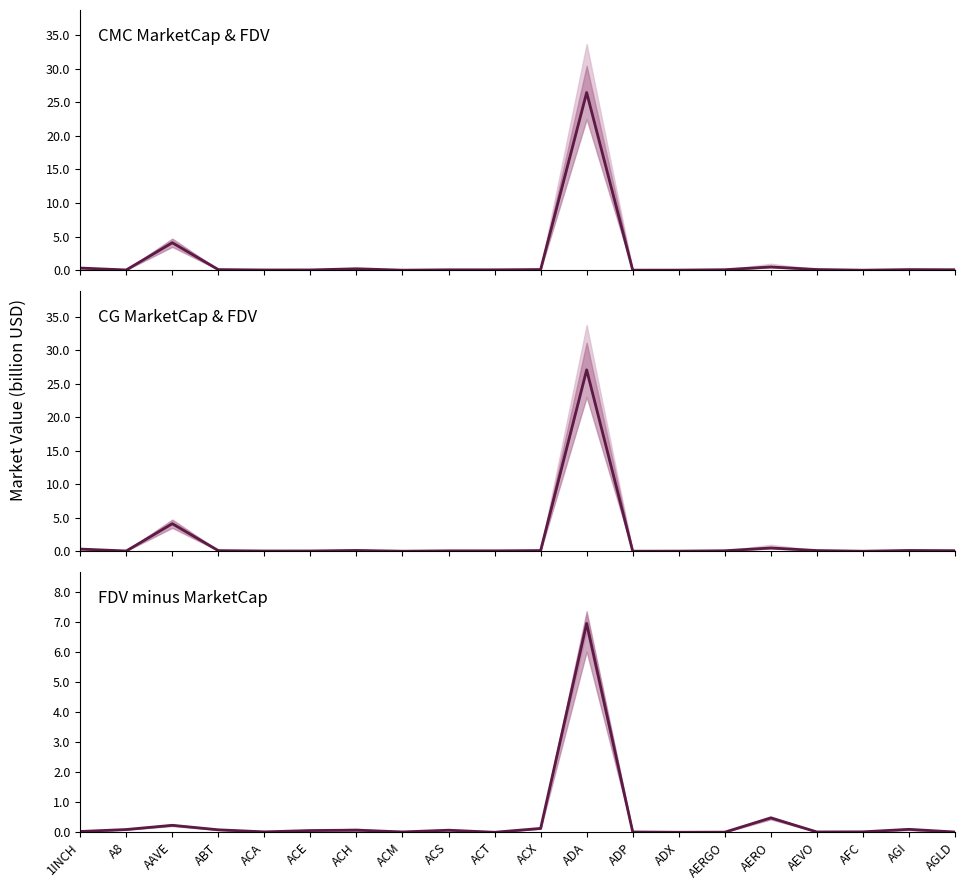

Reading left to right, transcribe all the data shown in this chart.

CMC_MarketCap: 1INCH=0.3	A8=0.0	AAVE=4.1	ABT=0.1	ACA=0.0	ACE=0.0	ACH=0.2	ACM=0.0	ACS=0.1	ACT=0.1	ACX=0.1	ADA=26.4	ADP=0.0	ADX=0.0	AERGO=0.1	AERO=0.5	AEVO=0.1	AFC=0.0	AGI=0.1	AGLD=0.1
CG_MarketCap: 1INCH=0.3	A8=0.0	AAVE=4.1	ABT=0.1	ACA=0.0	ACE=0.0	ACH=0.1	ACM=0.0	ACS=0.1	ACT=0.1	ACX=0.1	ADA=27.1	ADP=0.0	ADX=0.0	AERGO=0.1	AERO=0.5	AEVO=0.1	AFC=0.0	AGI=0.1	AGLD=0.1
FDV - MarketCap (avg): 1INCH=0.0	A8=0.1	AAVE=0.2	ABT=0.1	ACA=0.0	ACE=0.1	ACH=0.1	ACM=0.0	ACS=0.1	ACT=-0.0	ACX=0.1	ADA=7.0	ADP=0.0	ADX=0.0	AERGO=0.0	AERO=0.5	AEVO=0.0	AFC=0.0	AGI=0.1	AGLD=0.0